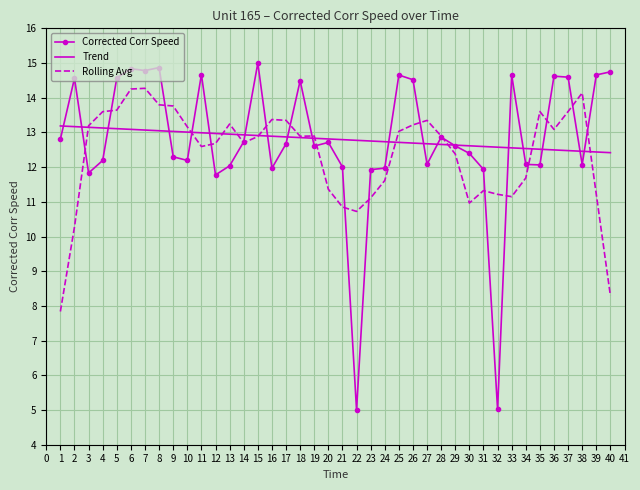

True or false: Rolling Avg has more than 0 points higher than both neighbors.

True